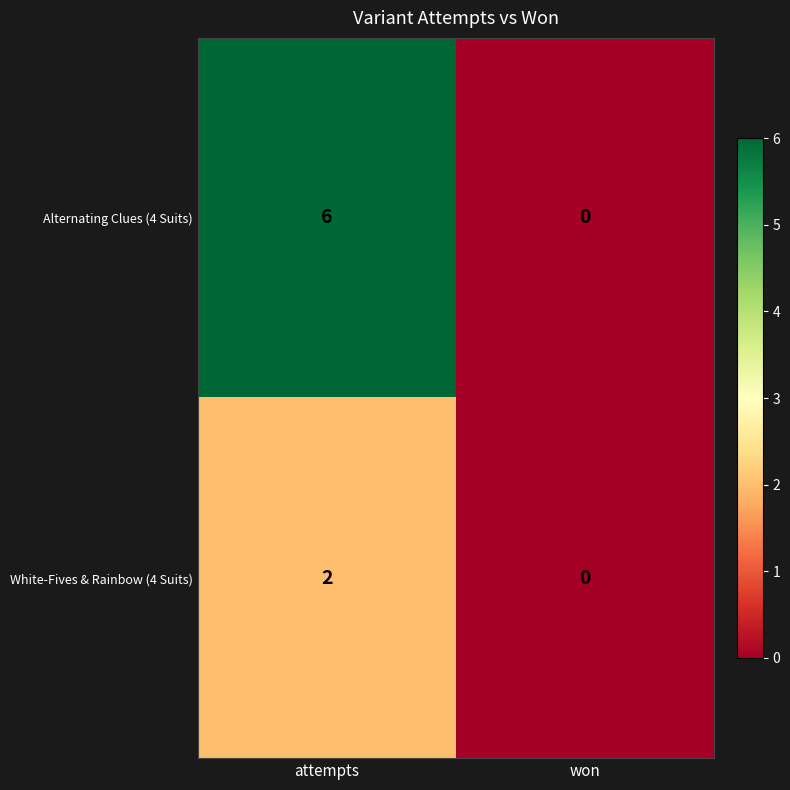

At how many categories does at least one series exceed 1?

1